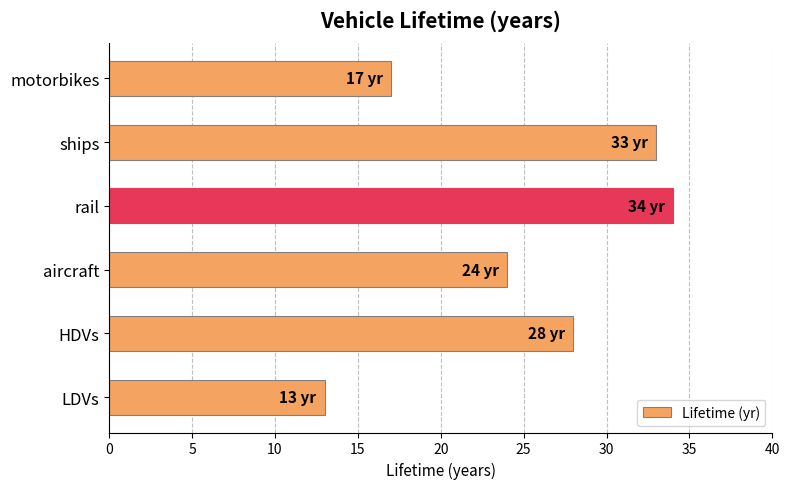

Reading top to bottom, list all the values displayed in this chart.

17	33	34	24	28	13